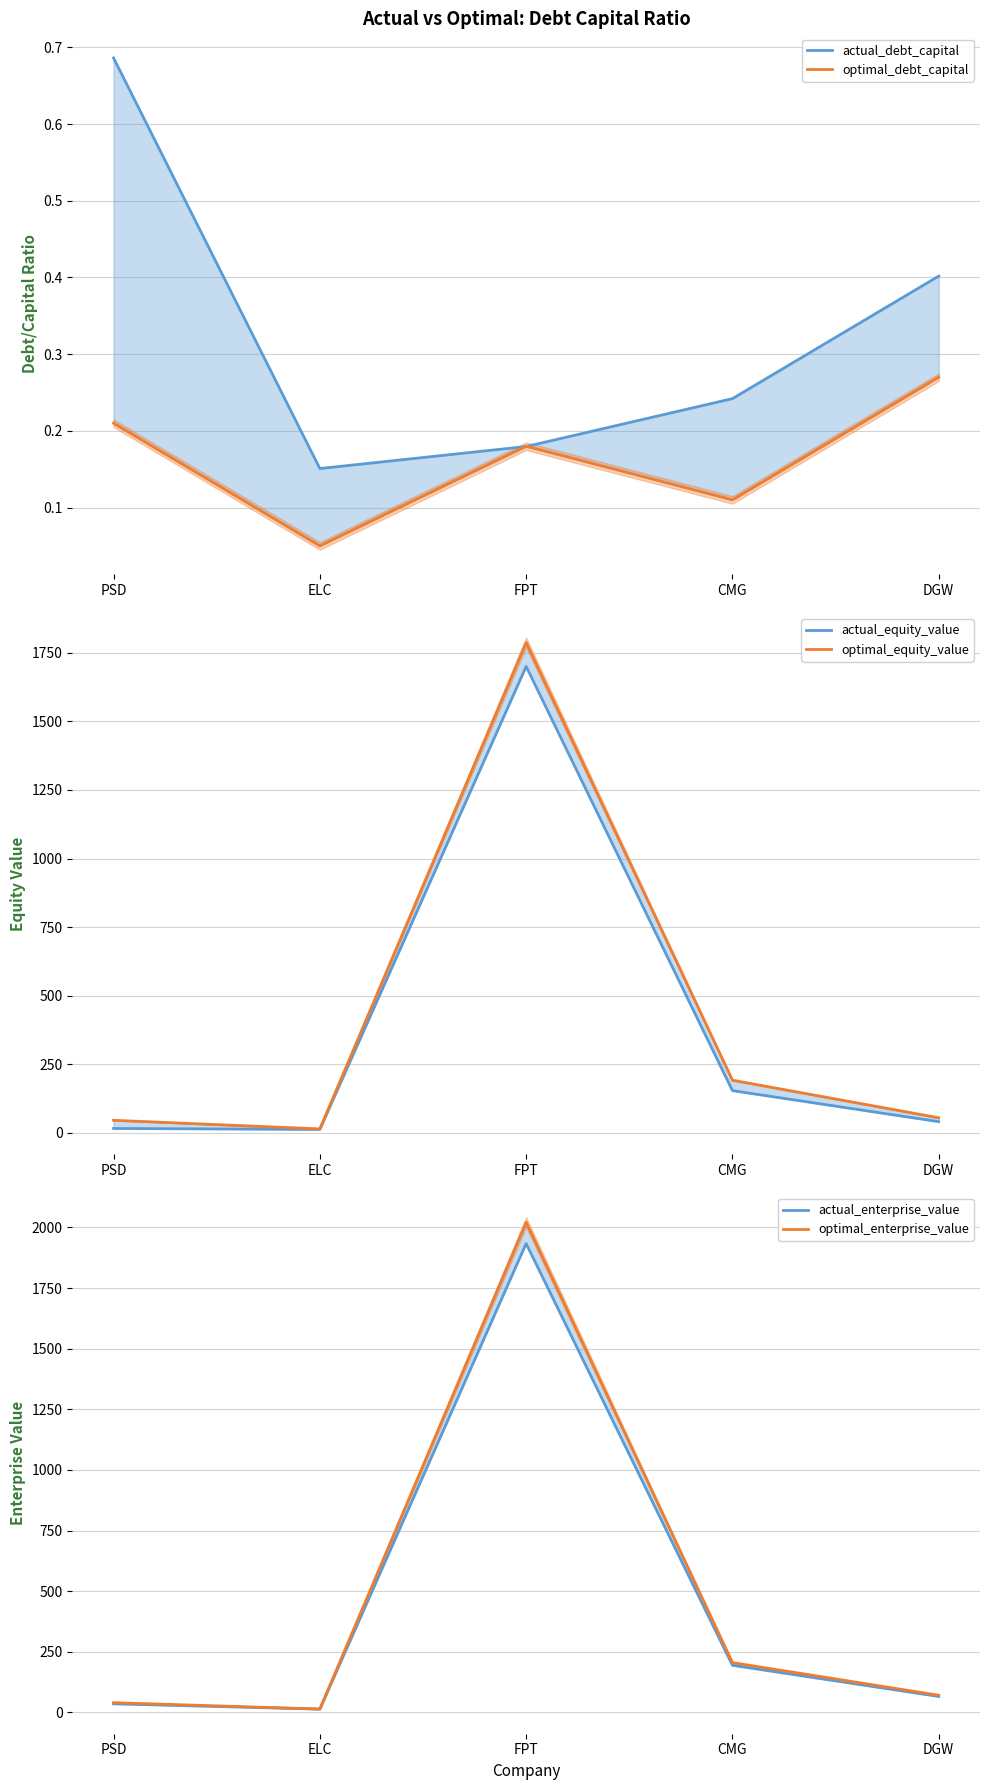

Reading right to left, transcribe all the data shown in this chart.

actual_debt_capital: DGW=0.4	CMG=0.2	FPT=0.2	ELC=0.2	PSD=0.7
optimal_debt_capital: DGW=0.3	CMG=0.1	FPT=0.2	ELC=0.1	PSD=0.2
actual_equity_value: DGW=41.3	CMG=154.4	FPT=1700.4	ELC=13.0	PSD=16.5
optimal_equity_value: DGW=55.4	CMG=192.4	FPT=1787.4	ELC=14.9	PSD=46.3
actual_enterprise_value: DGW=66.1	CMG=194.5	FPT=1933.6	ELC=13.8	PSD=35.7
optimal_enterprise_value: DGW=71.0	CMG=205.7	FPT=2021.5	ELC=14.2	PSD=40.4